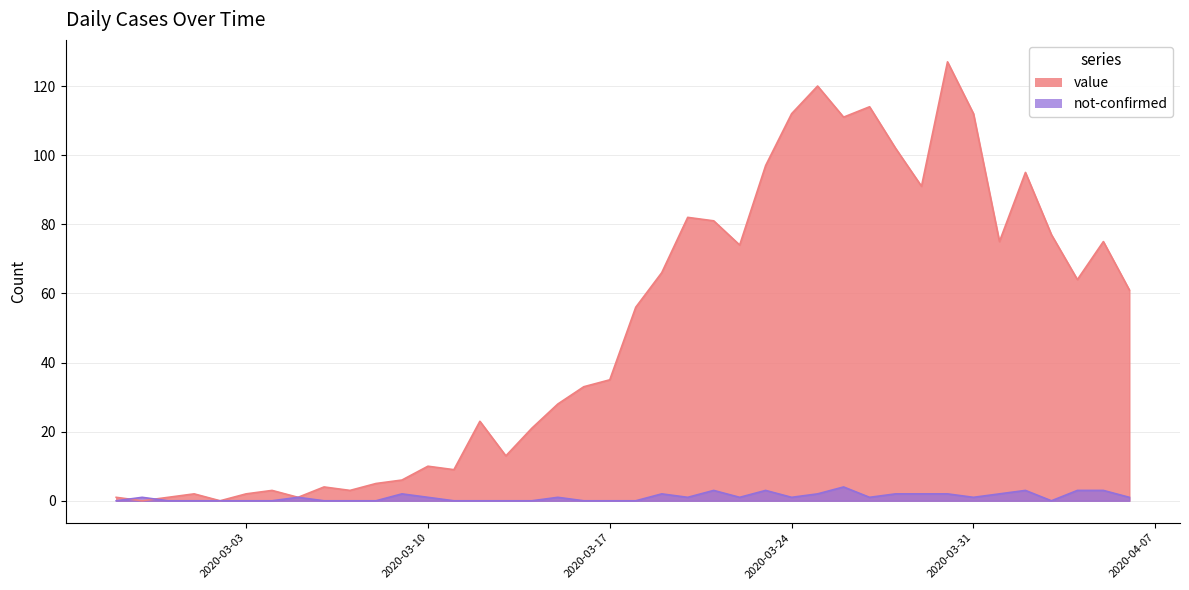

At which label does not-confirmed reach its minimum?

2020-02-27